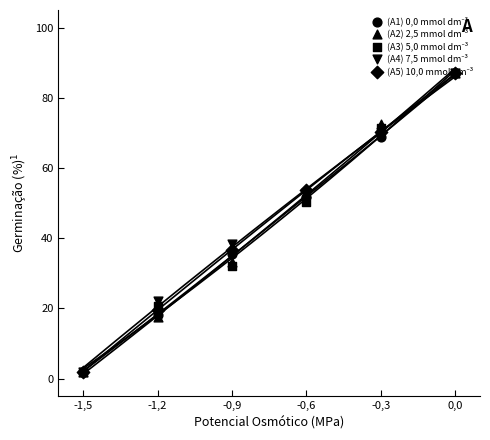

What is the total value across all series at -0,9?

175.6